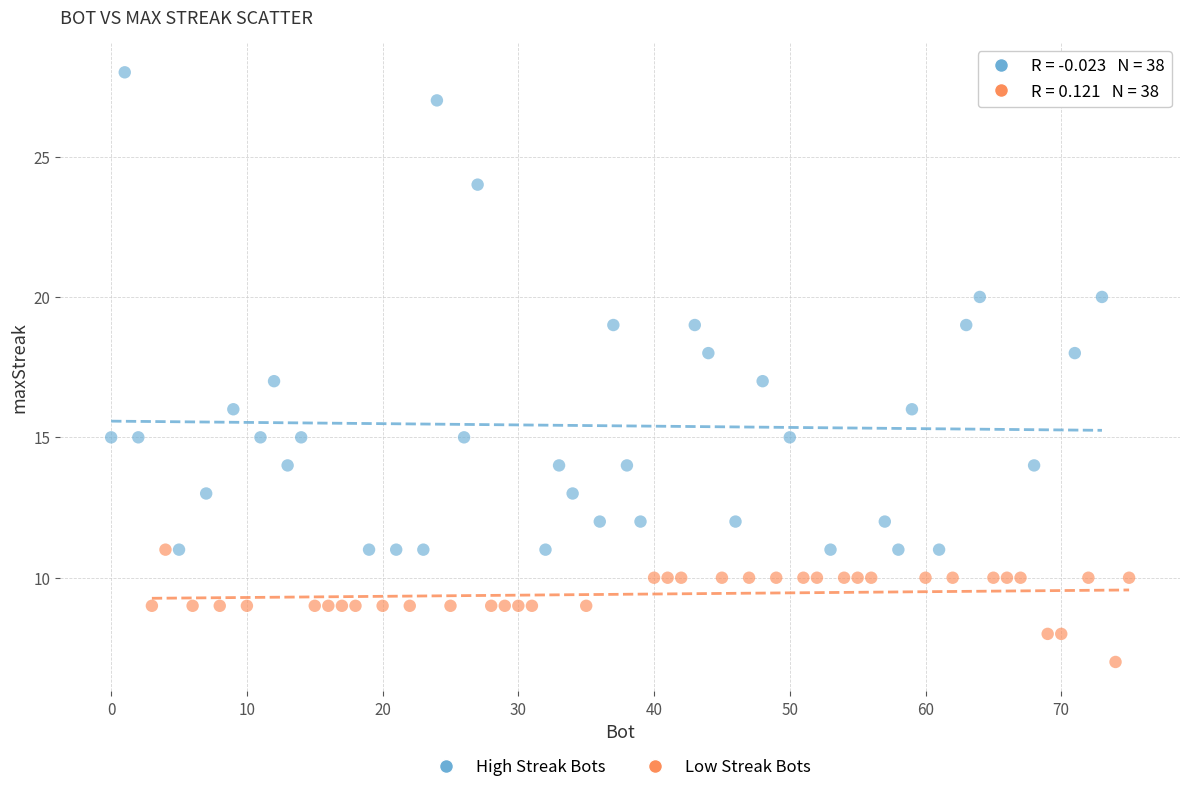

Which series has the widest spread of Y values?

High Streak Bots